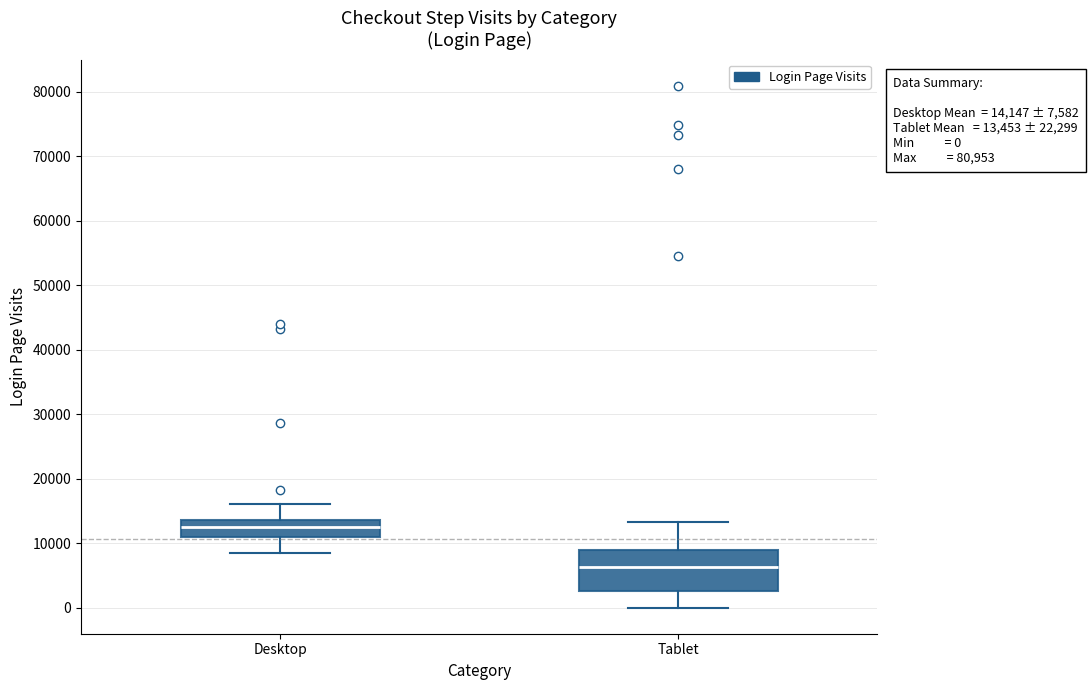

Which box's median line is the lowest?

Tablet